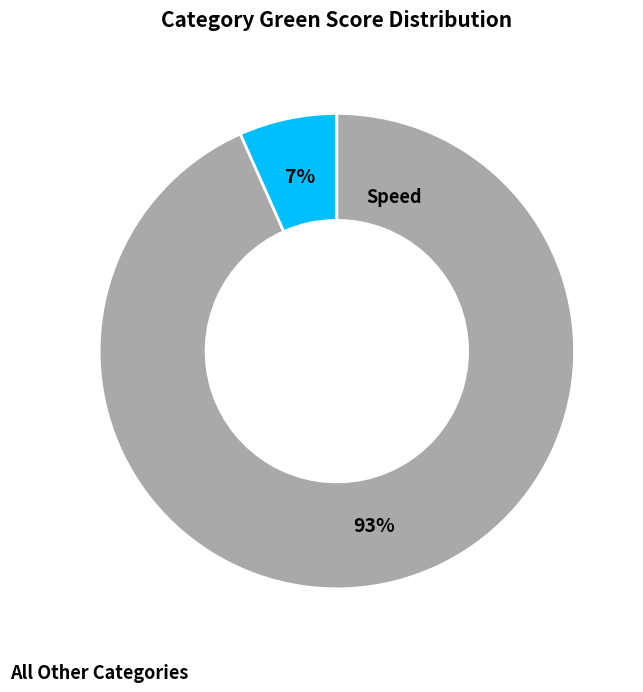

Does any single category account for the majority?

Yes